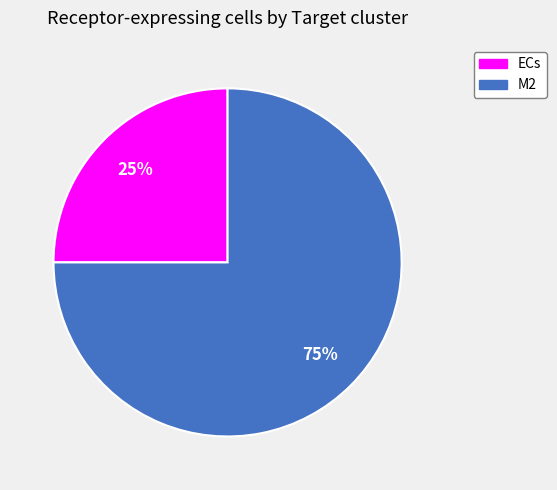

Does M2 account for over 50% of the chart?

Yes